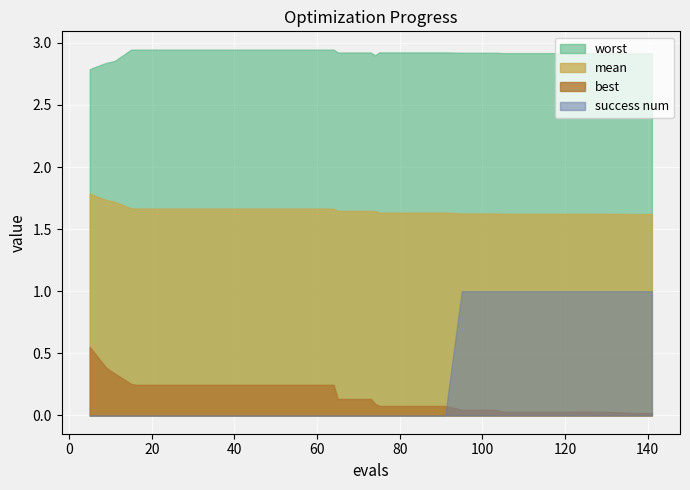

Reading left to right, what are all the values shown in this chart?

mean: 5=1.8	9=1.7	11=1.7	15=1.7	16=1.7	20=1.7	24=1.7	28=1.7	32=1.7	36=1.7	40=1.7	44=1.7	48=1.7	52=1.7	56=1.7	60=1.7	64=1.7	65=1.6	69=1.6	73=1.6	74=1.6	75=1.6	79=1.6	83=1.6	87=1.6	91=1.6	95=1.6	99=1.6	103=1.6	105=1.6	109=1.6	113=1.6	117=1.6	121=1.6	122=1.6	126=1.6	130=1.6	134=1.6	137=1.6	141=1.6
best: 5=0.6	9=0.4	11=0.3	15=0.3	16=0.2	20=0.2	24=0.2	28=0.2	32=0.2	36=0.2	40=0.2	44=0.2	48=0.2	52=0.2	56=0.2	60=0.2	64=0.2	65=0.1	69=0.1	73=0.1	74=0.1	75=0.1	79=0.1	83=0.1	87=0.1	91=0.1	95=0.0	99=0.0	103=0.0	105=0.0	109=0.0	113=0.0	117=0.0	121=0.0	122=0.0	126=0.0	130=0.0	134=0.0	137=0.0	141=0.0
worst: 5=2.8	9=2.8	11=2.9	15=2.9	16=2.9	20=2.9	24=2.9	28=2.9	32=2.9	36=2.9	40=2.9	44=2.9	48=2.9	52=2.9	56=2.9	60=2.9	64=2.9	65=2.9	69=2.9	73=2.9	74=2.9	75=2.9	79=2.9	83=2.9	87=2.9	91=2.9	95=2.9	99=2.9	103=2.9	105=2.9	109=2.9	113=2.9	117=2.9	121=2.9	122=2.9	126=2.9	130=2.9	134=2.9	137=2.9	141=2.9
success num: 5=0.0	9=0.0	11=0.0	15=0.0	16=0.0	20=0.0	24=0.0	28=0.0	32=0.0	36=0.0	40=0.0	44=0.0	48=0.0	52=0.0	56=0.0	60=0.0	64=0.0	65=0.0	69=0.0	73=0.0	74=0.0	75=0.0	79=0.0	83=0.0	87=0.0	91=0.0	95=1.0	99=1.0	103=1.0	105=1.0	109=1.0	113=1.0	117=1.0	121=1.0	122=1.0	126=1.0	130=1.0	134=1.0	137=1.0	141=1.0